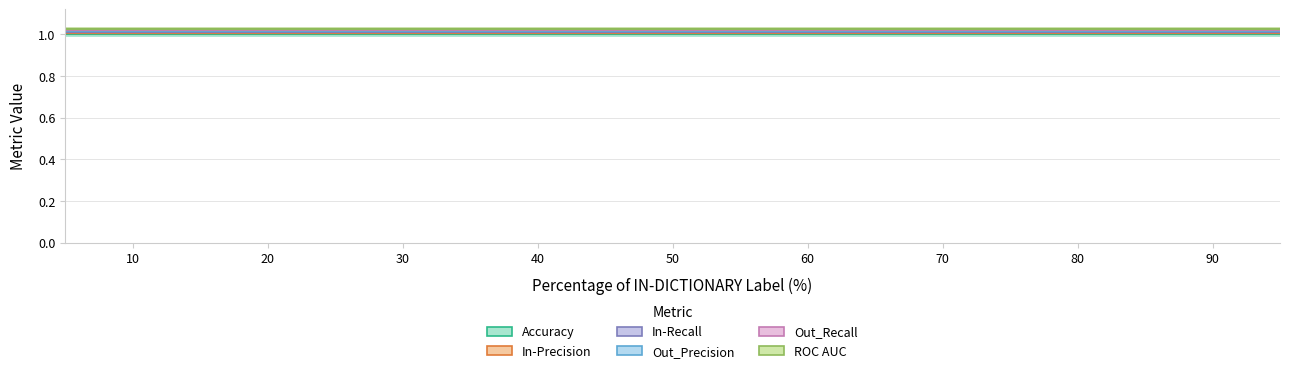

True or false: Out_Recall and ROC AUC cross at least once.

False